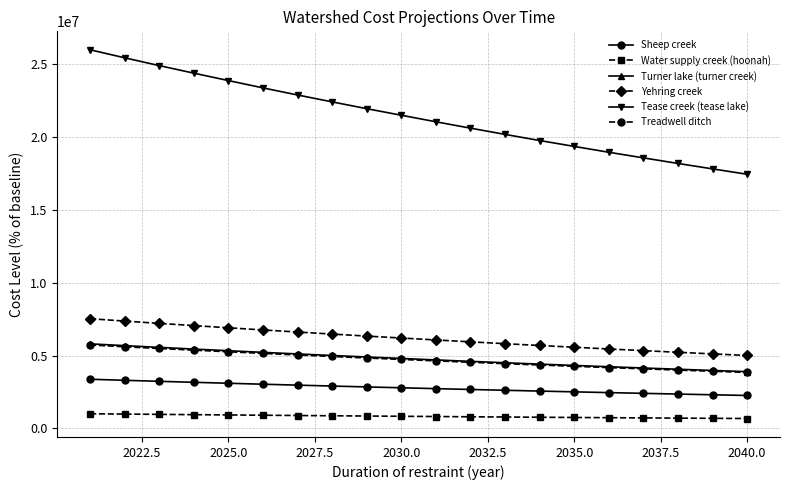

How many data points in Treadwell ditch are less than 4730974?

10